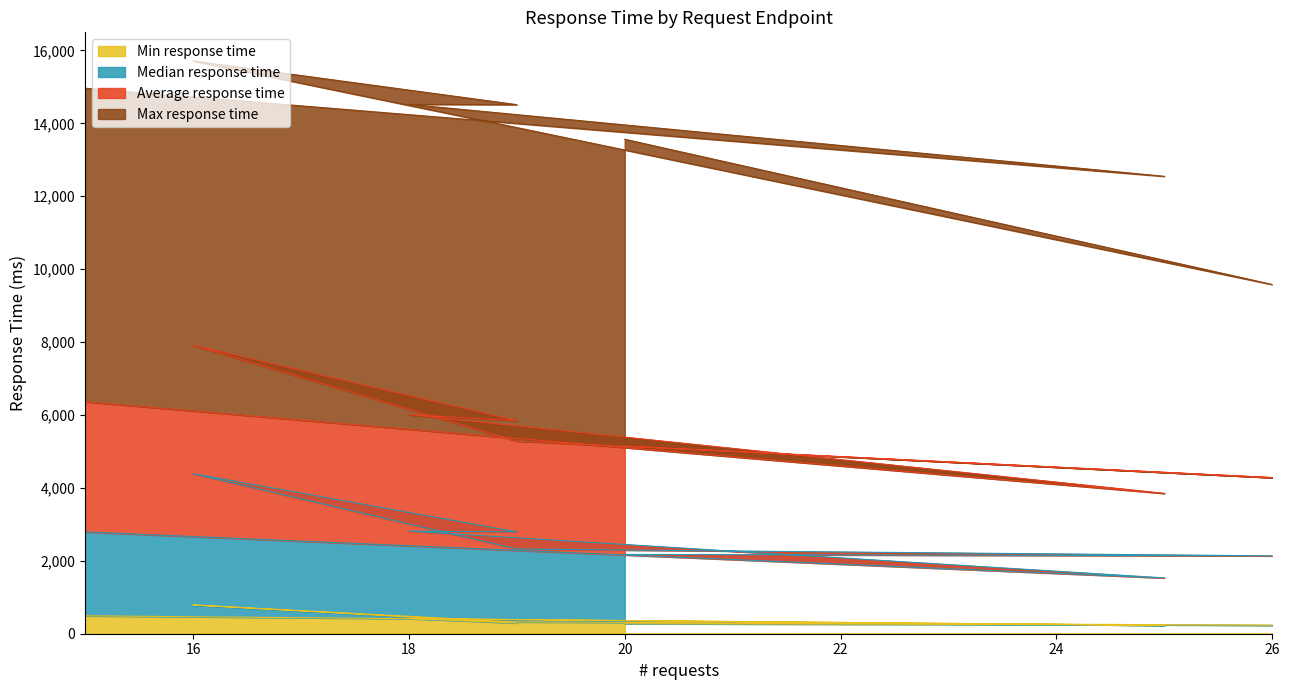

How many categories are shown in the chart?

8